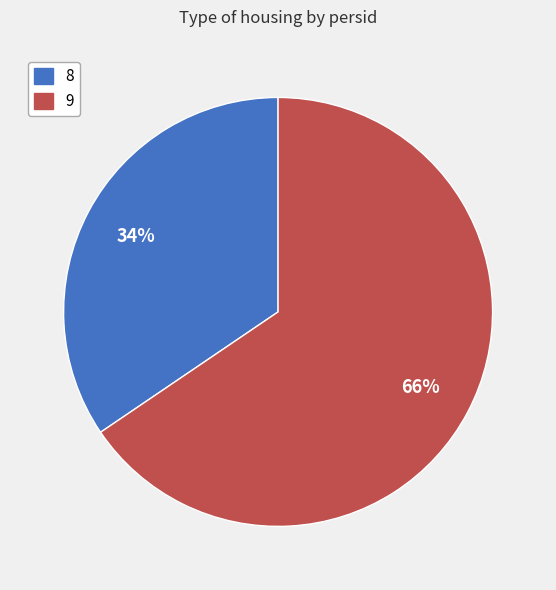

Approximately how many times larger is the value at 9 compared to 8?

1.9